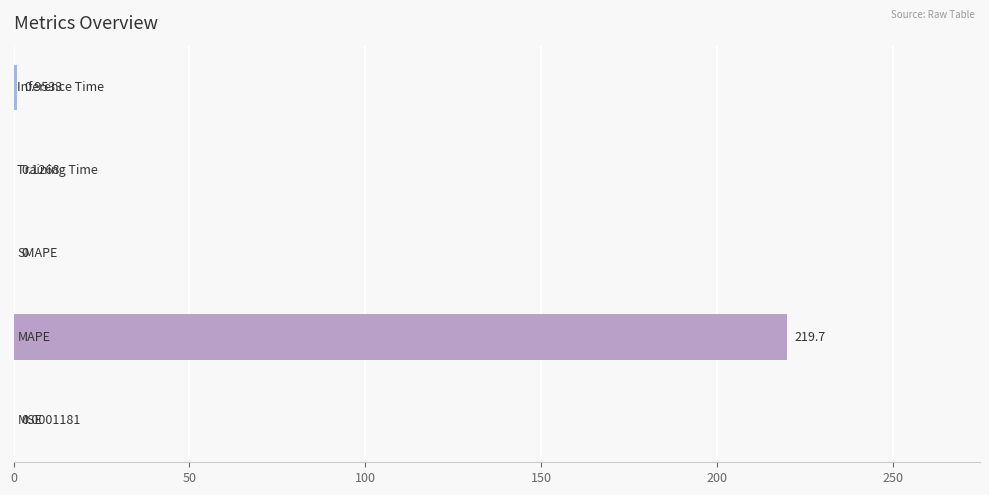

What is the difference between the second highest and minimum values?

1.0